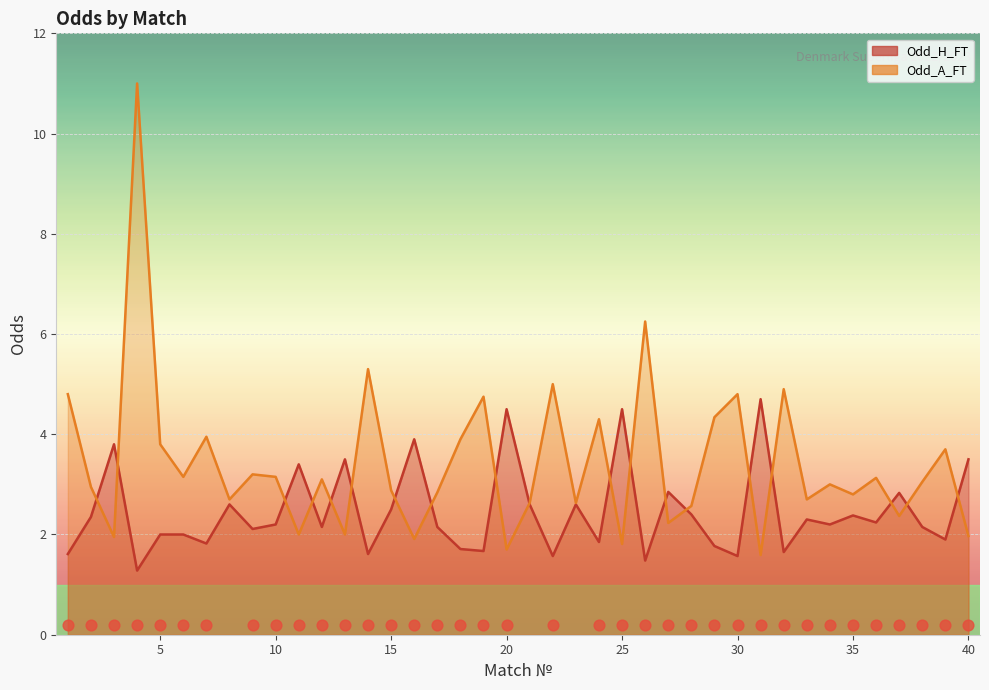

Is the value of Odd_H_FT at 2 greater than the value of Odd_A_FT at 4?

No